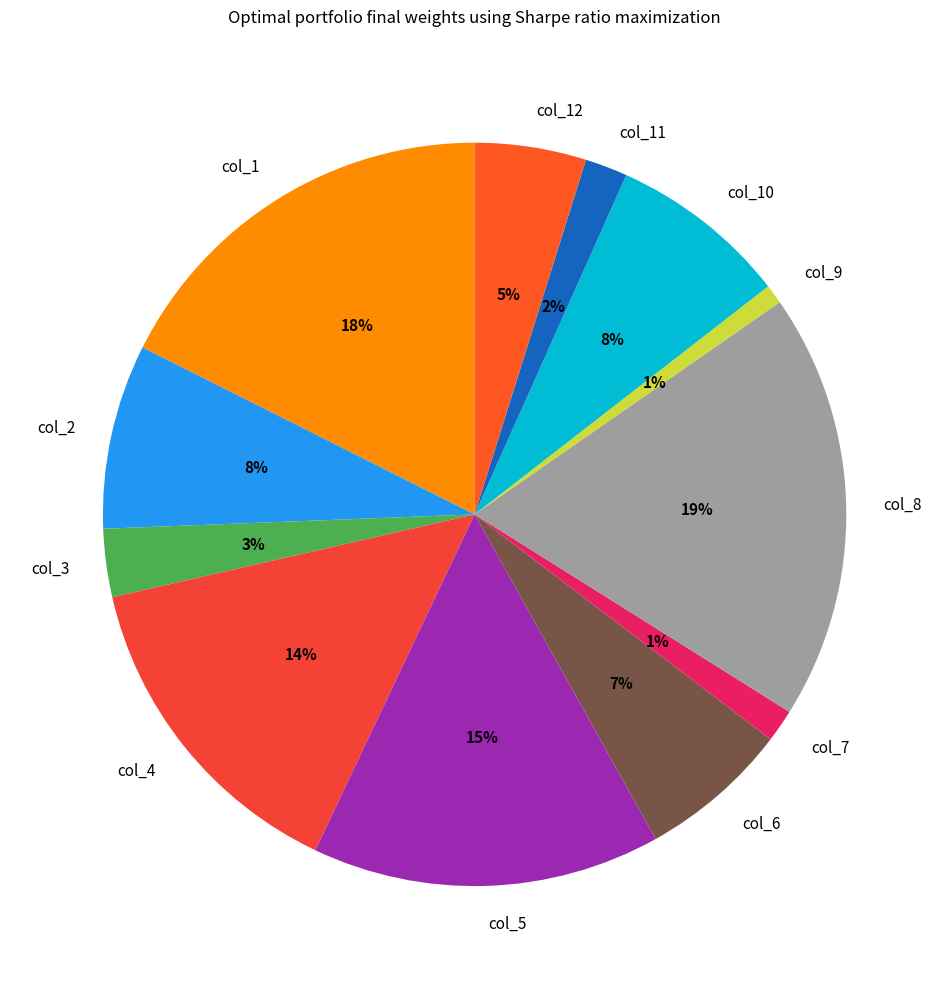

The col_6 slice represents 16% of the pie. True or false?

False